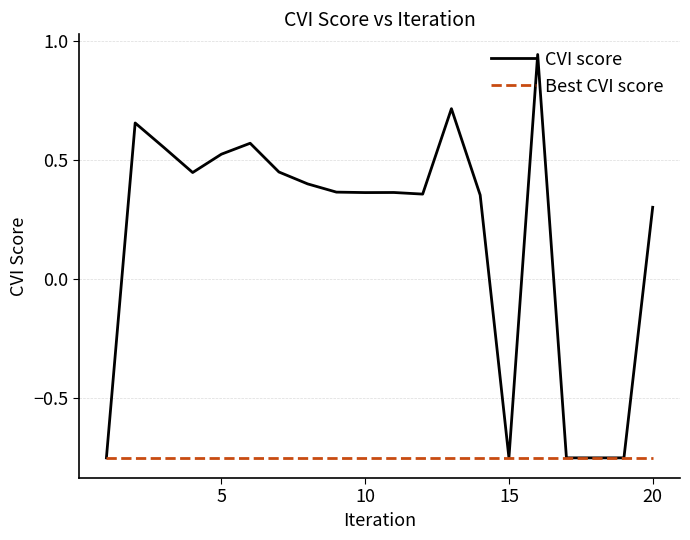

Which series has the largest range (max minus min)?

CVI score